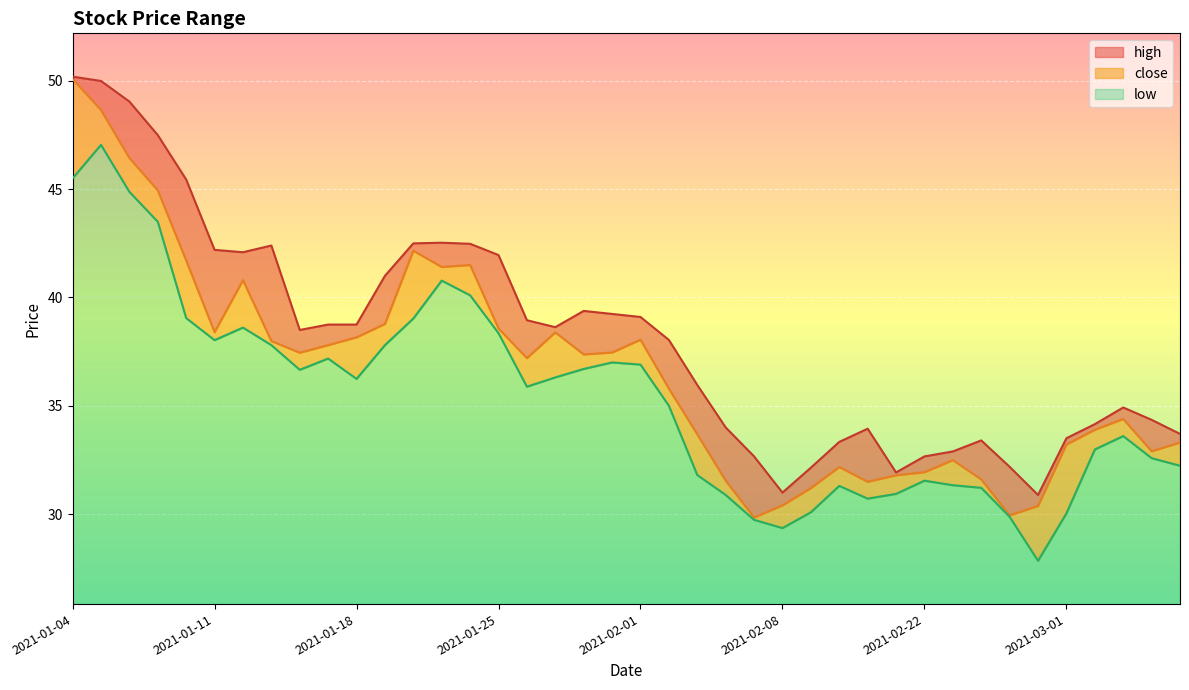

Is it true that high equals 30.9 at 2021-02-26?

True